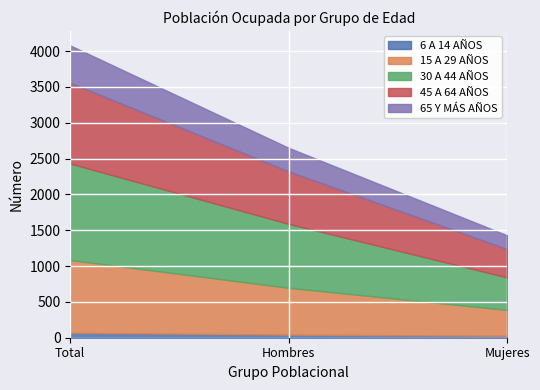

What is the sum of all 65 Y MÁS AÑOS values?

1042